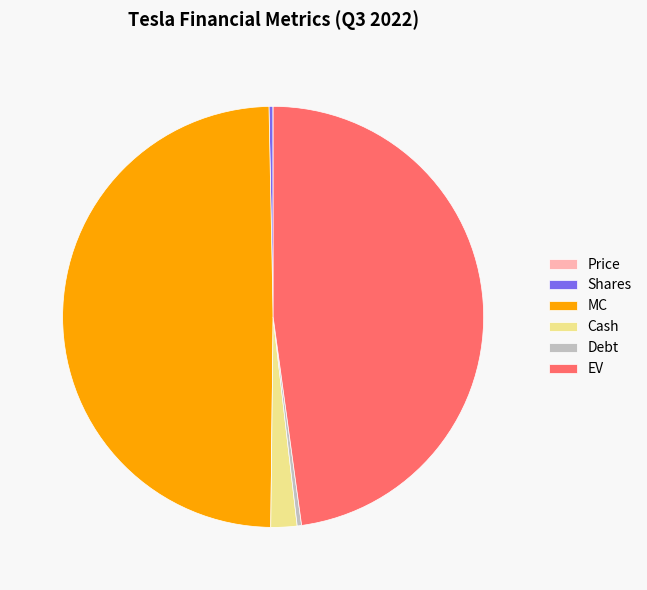

The Shares slice represents 8% of the pie. True or false?

False